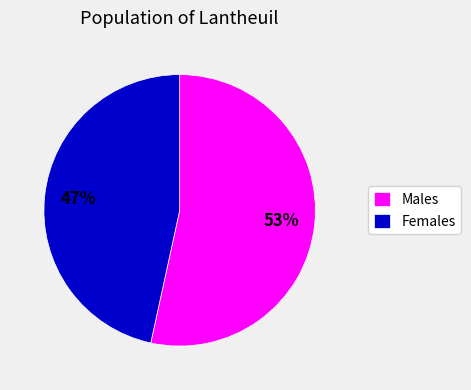

Approximately how many times larger is the value at Females compared to Males?

0.9